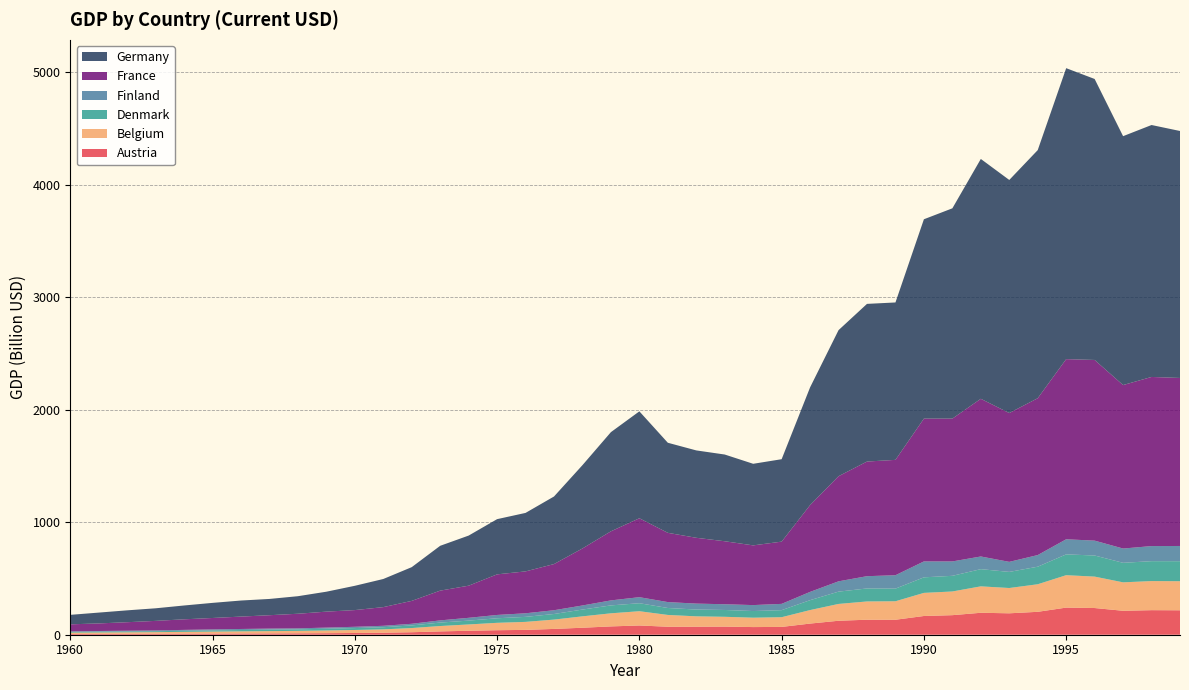

Reading left to right, transcribe all the data shown in this chart.

Austria: 1960=6650133915	1961=7375454614	1962=7823686765	1963=8447136820	1964=9249879079	1965=10081145818	1966=10982543233	1967=11680319625	1968=12549016579	1969=13701141219	1970=15373005557	1971=17858486067	1972=22059612477	1973=29515467707	1974=35189299912	1975=40059206763	1976=42959976222	1977=51545758888	1978=62052259073	1979=73937296963	1980=82058912997	1981=71034228443	1982=71275287570	1983=72121016547	1984=67985344887	1985=69386774408	1986=99036164939	1987=124168000000	1988=133339000000	1989=133106000000	1990=166463000000	1991=173794000000	1992=195078000000	1993=190380000000	1994=203535000000	1995=241038000000	1996=237251000000	1997=212790000000	1998=218260000000	1999=217259000000
Belgium: 1960=11810619368	1961=12561701694	1962=13436827167	1963=14445805381	1964=16168044450	1965=17597783297	1966=18894891312	1967=20252508995	1968=21654856965	1969=24019653475	1970=26706196047	1971=29821661870	1972=37209418019	1973=47743801490	1974=56033077879	1975=65678189097	1976=71113882968	1977=82839905459	1978=101247000000	1979=116315000000	1980=126829000000	1981=104730000000	1982=92095926188	1983=87184239053	1984=83349530159	1985=86268264148	1986=120019000000	1987=149394000000	1988=162299000000	1989=164221000000	1990=205332000000	1991=210511000000	1992=234782000000	1993=224722000000	1994=244884000000	1995=288026000000	1996=279201000000	1997=252708000000	1998=258528000000	1999=258246000000
Denmark: 1960=6361166313	1961=7058360972	1962=7953274452	1963=8466044672	1964=9677400985	1965=10870670470	1966=11931739859	1967=13059064375	1968=13505573867	1969=15414902267	1970=17075457600	1971=19085731252	1972=23232379952	1973=30730626663	1974=34160444798	1975=40474406216	1976=44575892473	1977=49784338519	1978=60362931854	1979=70366241969	1980=71127528700	1981=61877813965	1982=60412844679	1983=60644782176	1984=59105236854	1985=62658568287	1986=88078760104	1987=109414000000	1988=115553000000	1989=112409000000	1990=138247000000	1991=139225000000	1992=152916000000	1993=143196000000	1994=156162000000	1995=185007000000	1996=187632000000	1997=173538000000	1998=176992000000	1999=177965000000
Finland: 1960=5279011362	1961=5983900493	1962=6407225035	1963=6958296429	1964=7848288358	1965=8679620317	1966=9305312888	1967=9467428626	1968=8915770473	1969=10176617905	1970=11357516988	1971=12527405513	1972=14743186120	1973=19472363467	1974=24848821490	1975=29472623242	1976=31849513771	1977=33499799321	1978=36256160289	1979=44465255686	1980=53645202423	1981=52448332874	1982=52797582336	1983=50973526900	1984=52888800950	1985=55875863392	1986=73531550551	1987=91594751792	1988=109059000000	1989=119012000000	1990=141438000000	1991=127774000000	1992=112533000000	1993=89214114708	1994=103300000000	1995=134190000000	1996=132129000000	1997=126912000000	1998=134039000000	1999=135264000000
France: 1960=62225478001	1961=67461644222	1962=75607529810	1963=84759195106	1964=94007851047	1965=101537000000	1966=110046000000	1967=118973000000	1968=129785000000	1969=141903000000	1970=148456000000	1971=165967000000	1972=203494000000	1973=264430000000	1974=285554000000	1975=360832000000	1976=372319000000	1977=410279000000	1978=506709000000	1979=613953000000	1980=701288000000	1981=615552000000	1982=584878000000	1983=559869000000	1984=530684000000	1985=553138000000	1986=771471000000	1987=934173000000	1988=1018850000000	1989=1025210000000	1990=1269180000000	1991=1269280000000	1992=1401470000000	1993=1322820000000	1994=1393980000000	1995=1601090000000	1996=1605680000000	1997=1452880000000	1998=1503110000000	1999=1493150000000
Germany: 1960=84310950194	1961=96205728658	1962=105509000000	1963=111823000000	1964=122880000000	1965=134283000000	1966=142781000000	1967=144571000000	1968=155956000000	1969=177085000000	1970=215838000000	1971=249985000000	1972=299802000000	1973=398374000000	1974=445303000000	1975=490637000000	1976=519754000000	1977=600498000000	1978=740470000000	1979=881345000000	1980=950291000000	1981=800472000000	1982=776576000000	1983=770684000000	1984=725111000000	1985=732535000000	1986=1046260000000	1987=1298180000000	1988=1401230000000	1989=1398970000000	1990=1771670000000	1991=1868950000000	1992=2131570000000	1993=2071320000000	1994=2205070000000	1995=2585790000000	1996=2497240000000	1997=2211990000000	1998=2238990000000	1999=2194950000000